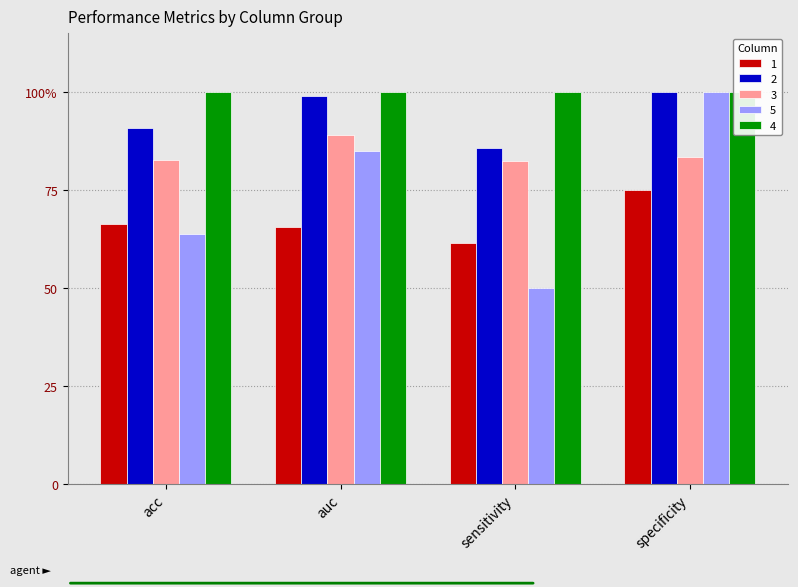

What is the label of the 4th bar from the left?

specificity